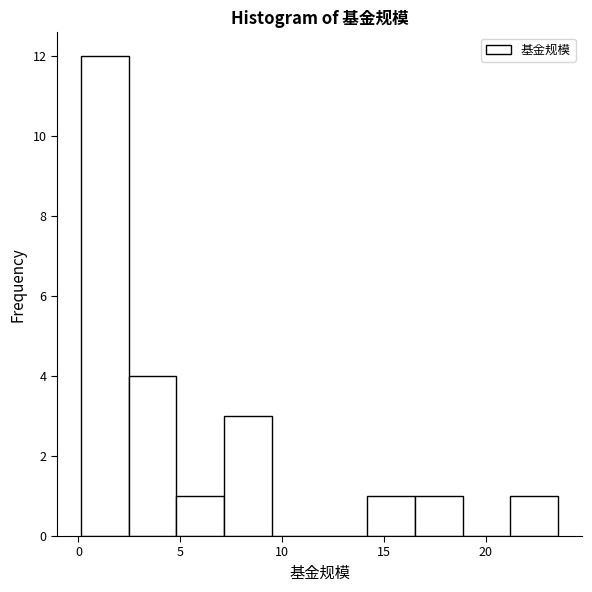

Which range on the x-axis has the tallest bar?

0.0 to 2.5